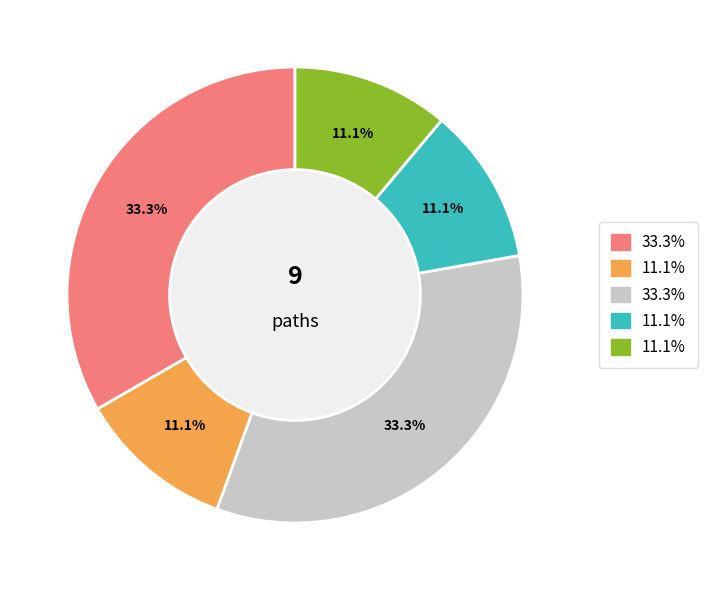

How many segments does this pie chart have?

5